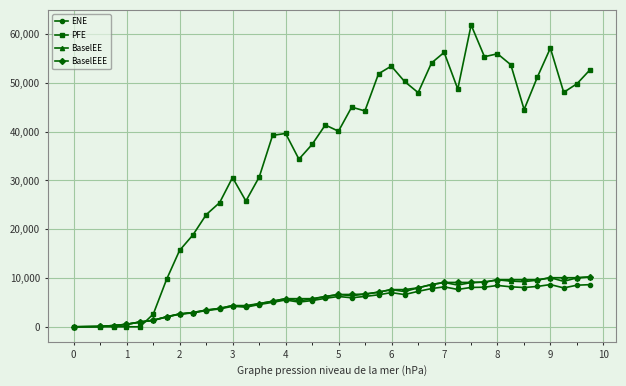

What is the maximum value shown in the chart?

61843.8